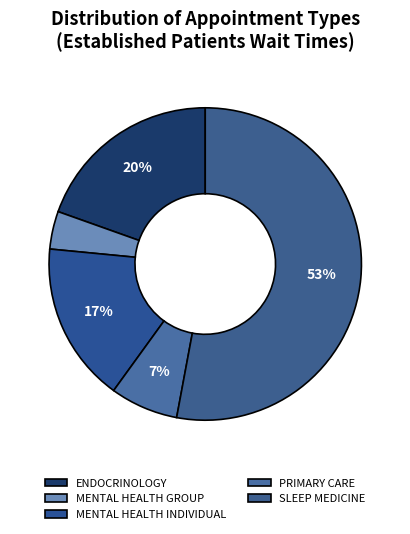

What is the majority slice?

SLEEP MEDICINE